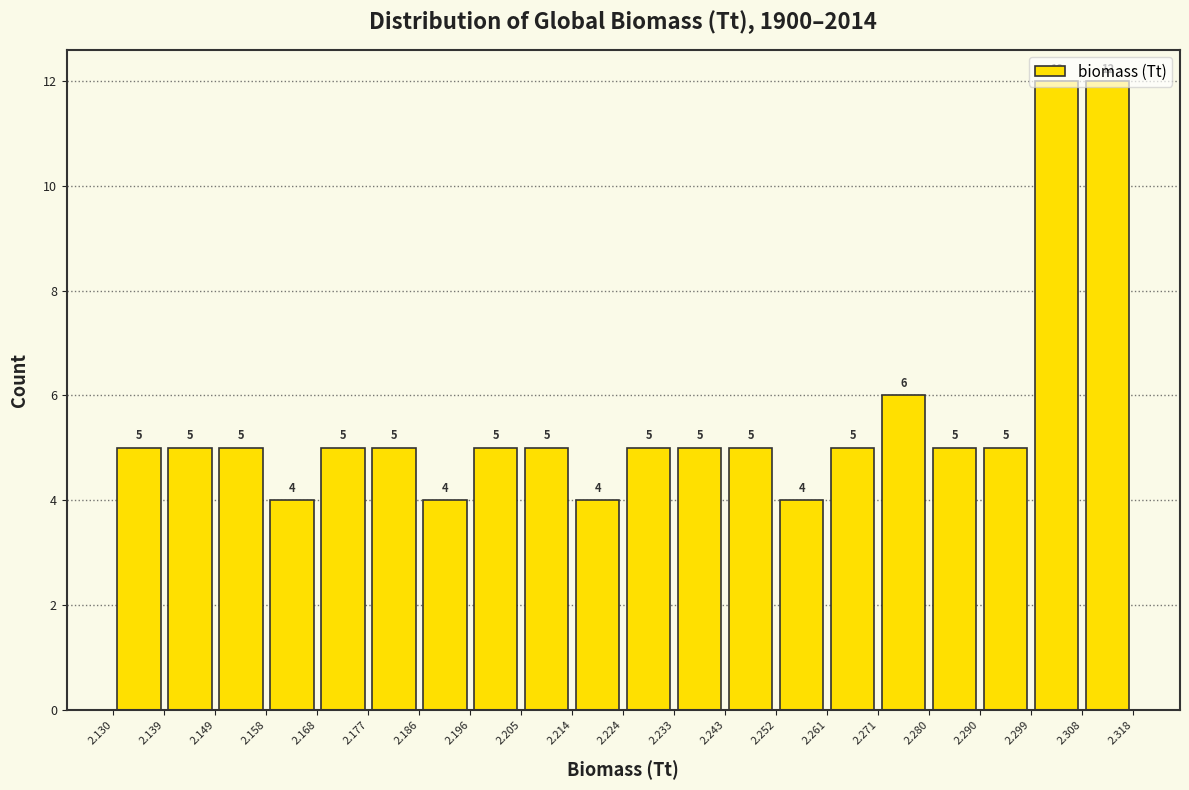

How tall is the bar that spans 2.168 to 2.177 on the x-axis?

5